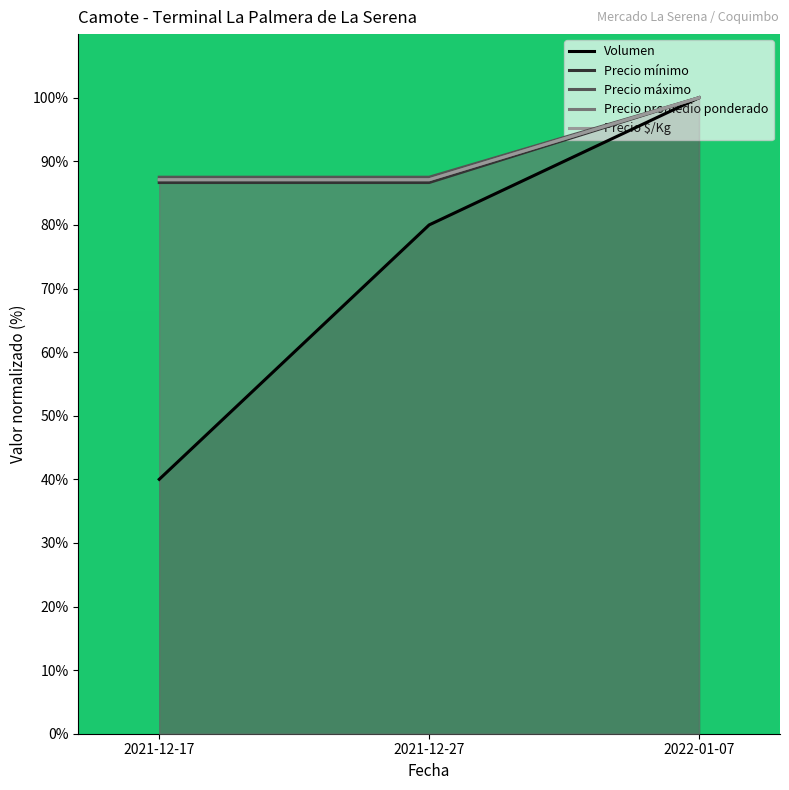

Which category has the lowest value across all series?

2021-12-17